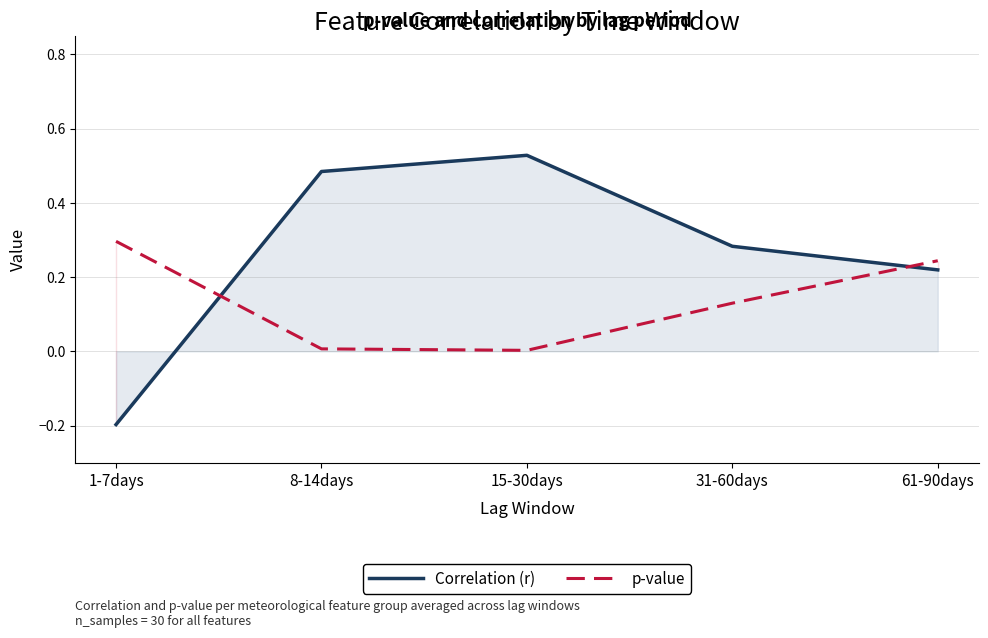

What is the label of the 4th point from the left?

31-60days